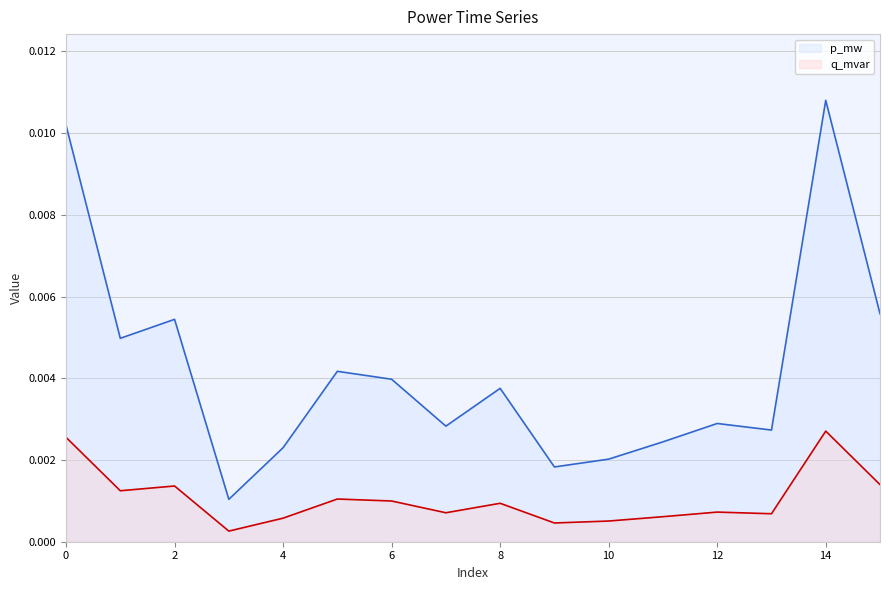

Which has a higher value, 7 or 2?

2